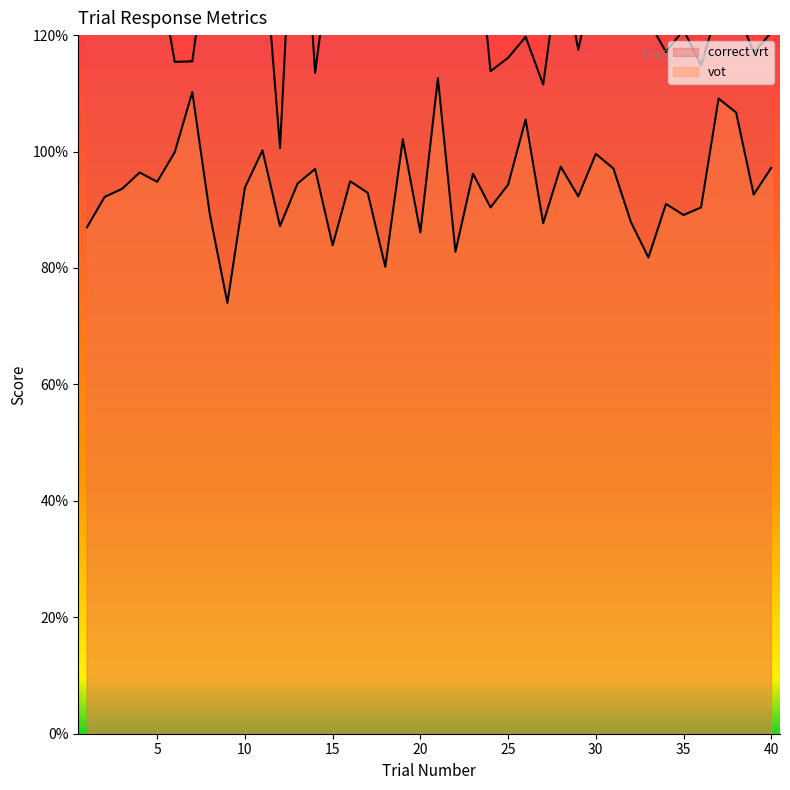

At which category does vot reach its first local peak?

4